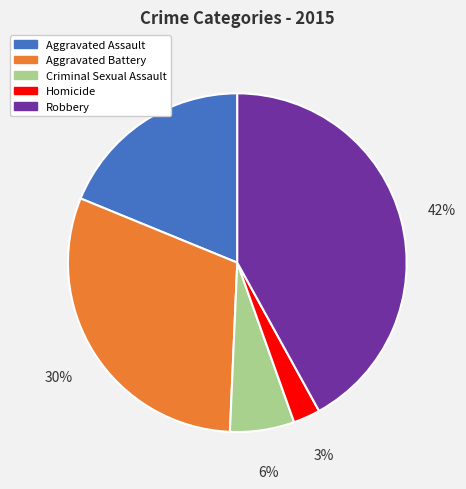

Does Aggravated Battery represent more than half of the total?

No